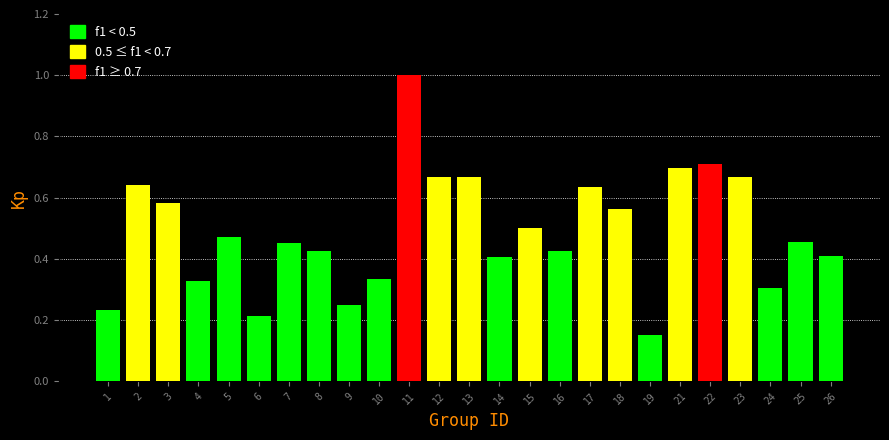

Where is the data nearest to the value 0?

19